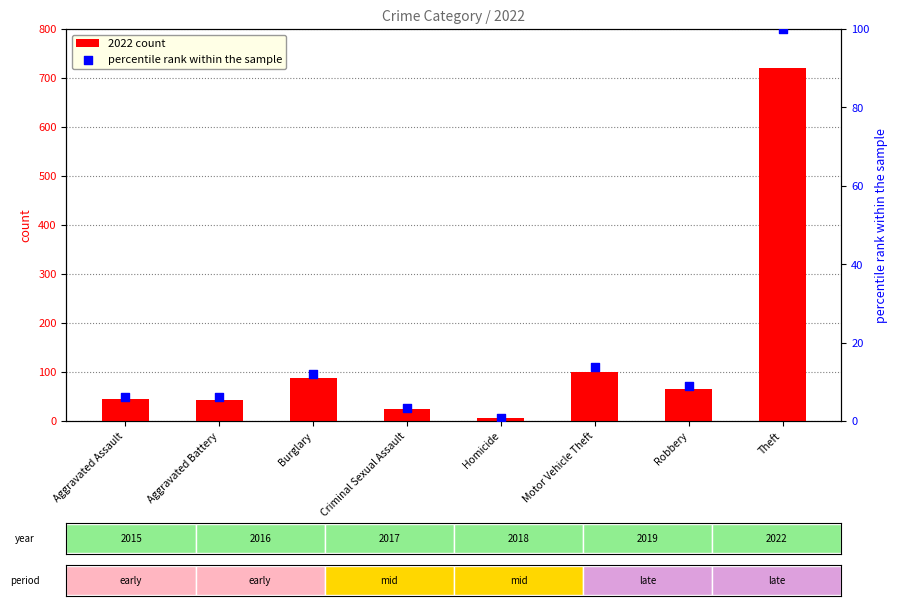

At how many categories does at least one series exceed 479?

1